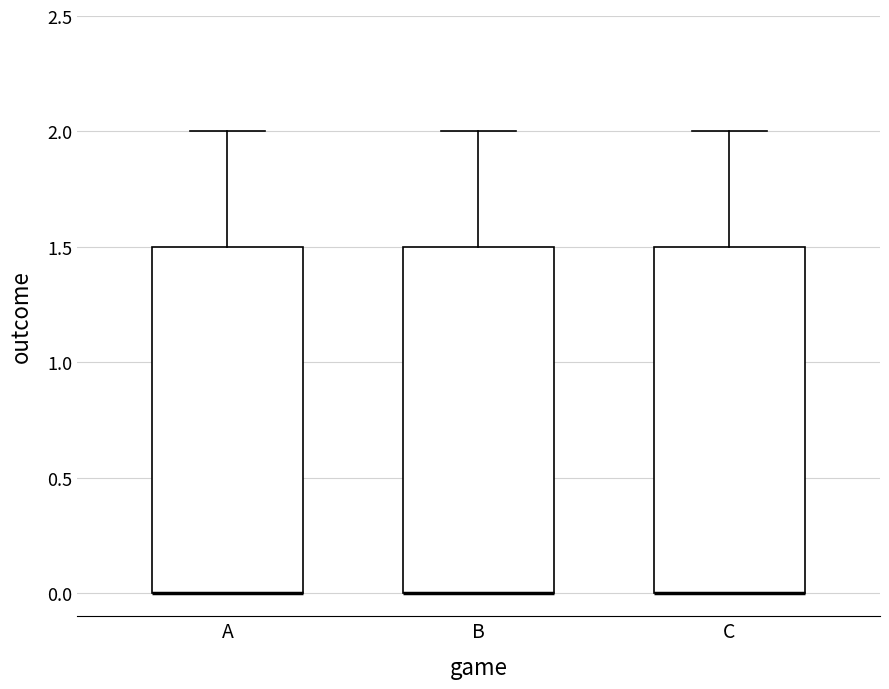

Reading left to right, transcribe this box plot: for each box, give where its median line is, the range the box spans, and where its two whiskers end, as read against the y-axis. The values are not printed on the chart, so give them approximately, as read against the axis.

A: median 0.0 (drawn on the box's lower edge), box 0.0 to 1.5, whiskers 0.0 to 2.0
B: median 0.0 (drawn on the box's lower edge), box 0.0 to 1.5, whiskers 0.0 to 2.0
C: median 0.0 (drawn on the box's lower edge), box 0.0 to 1.5, whiskers 0.0 to 2.0